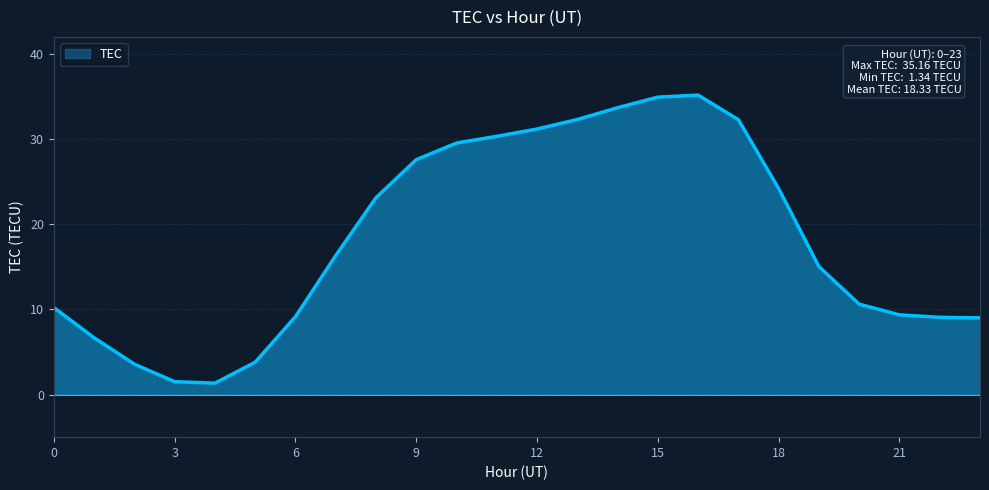

What is the difference between the maximum and minimum values?

33.8